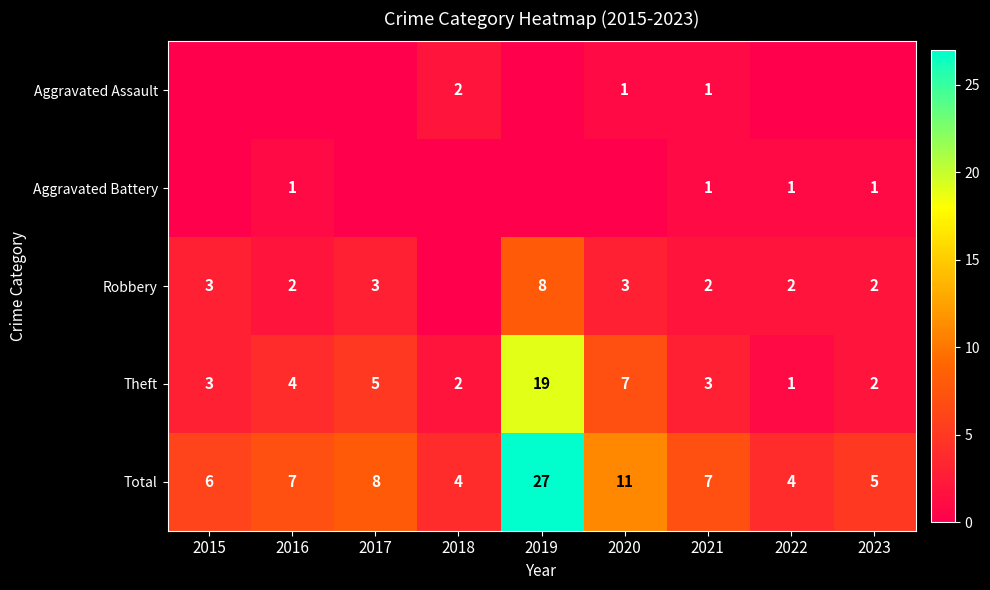

Which category has the highest value in the Theft series?

2019